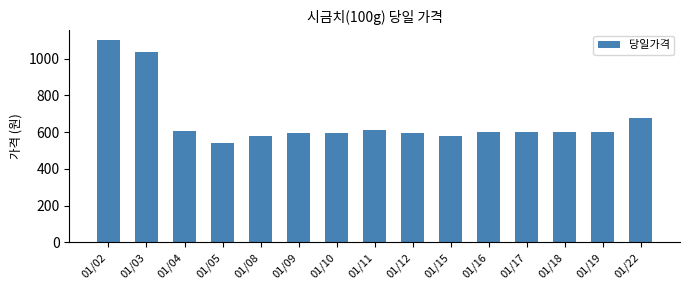

The value at 01/19 is 599. True or false?

True